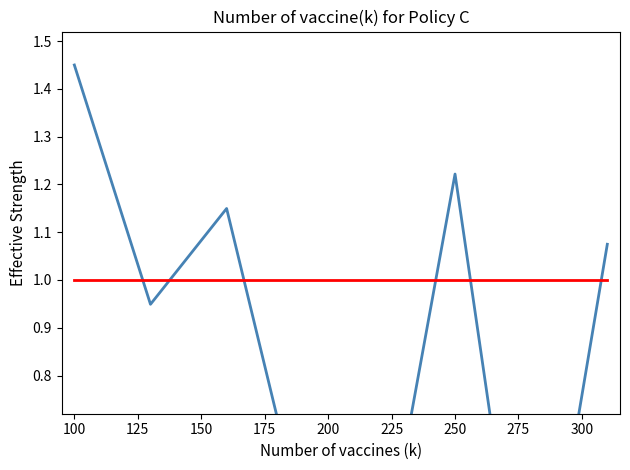

At which label does threshold reach its peak?

100